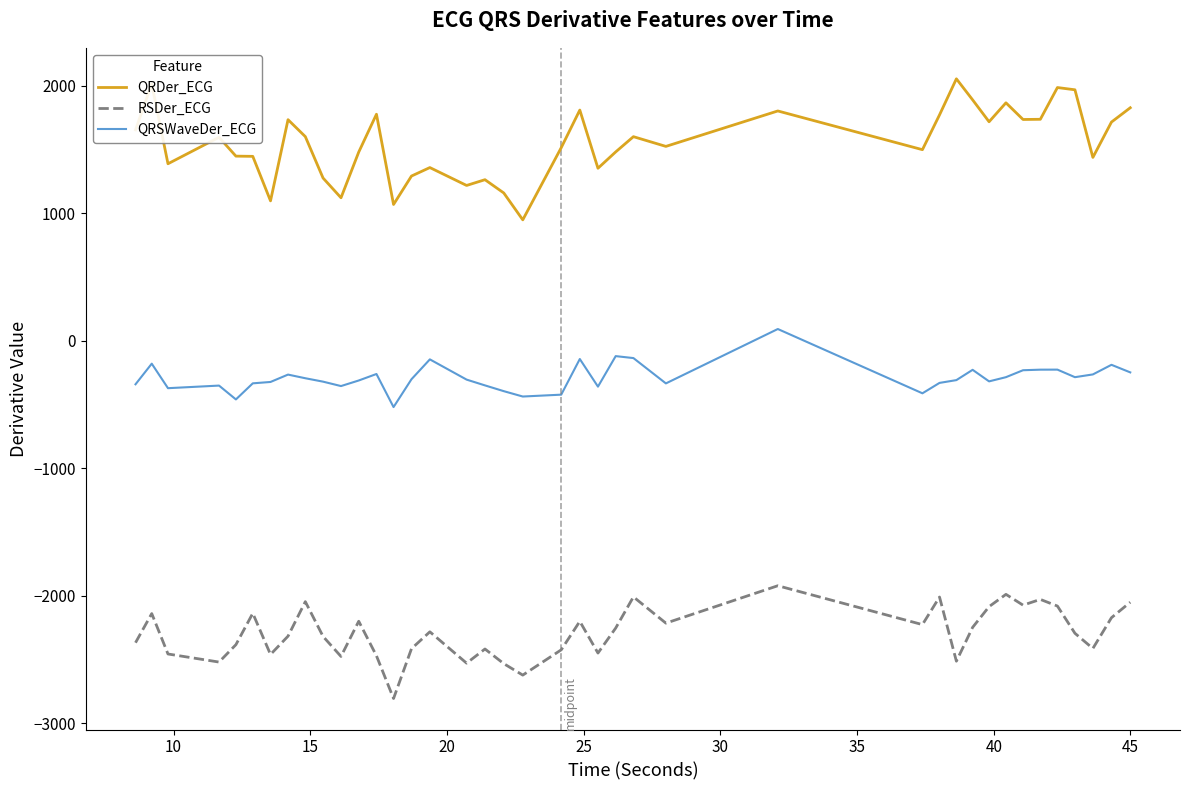

Which series has the largest range (max minus min)?

QRDer_ECG